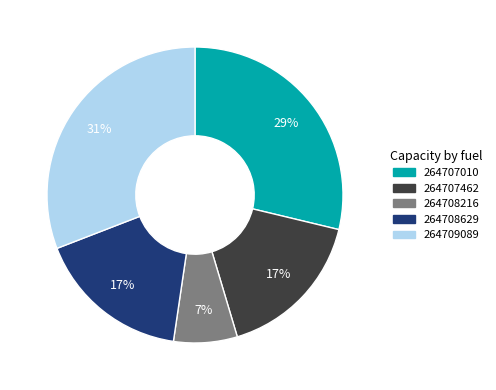

To the nearest percent, what is the difference between the 264709089 and 264707462 slice percentages?

14%